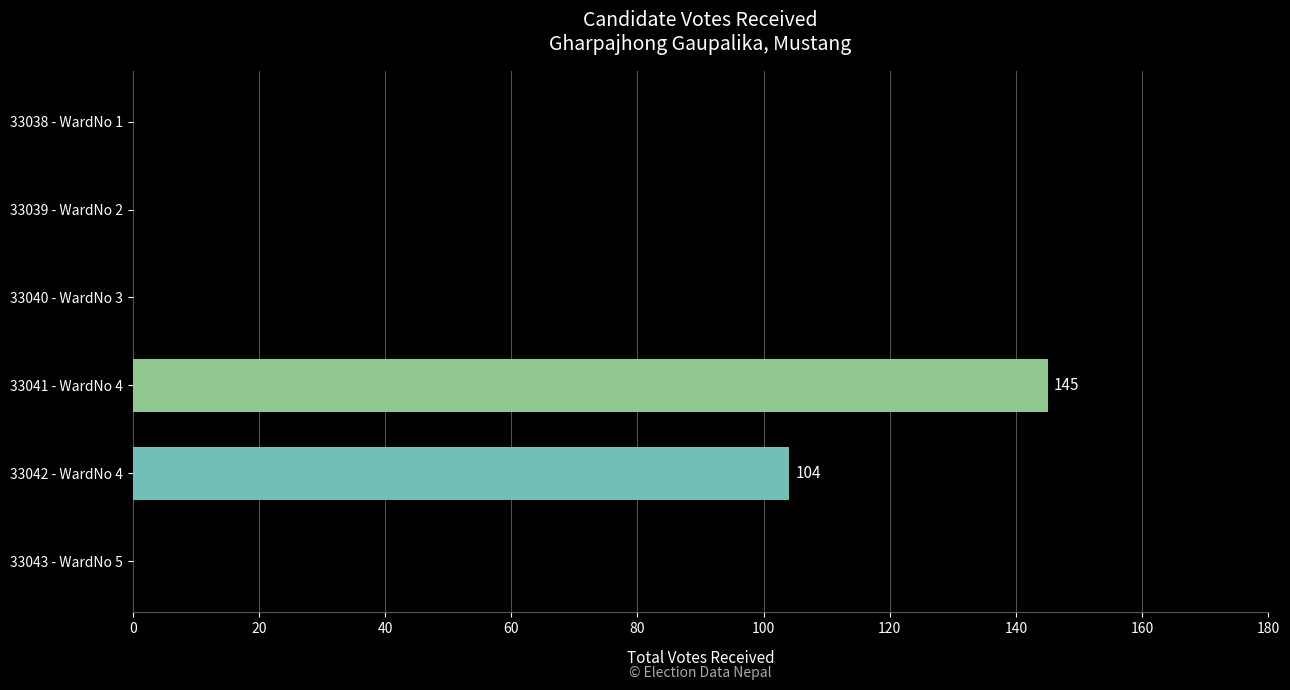

What is the average value?

42